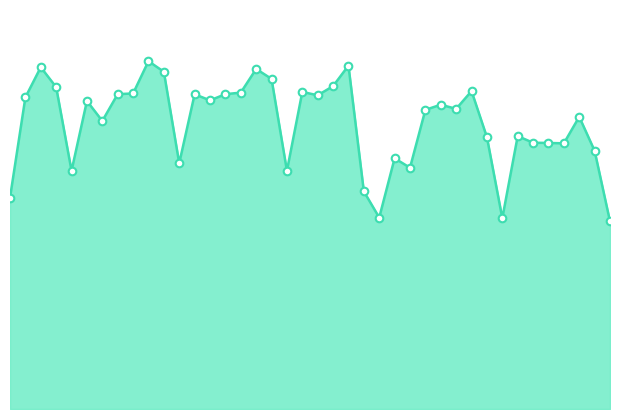

Is this an area chart (filled region under the line)?

Yes